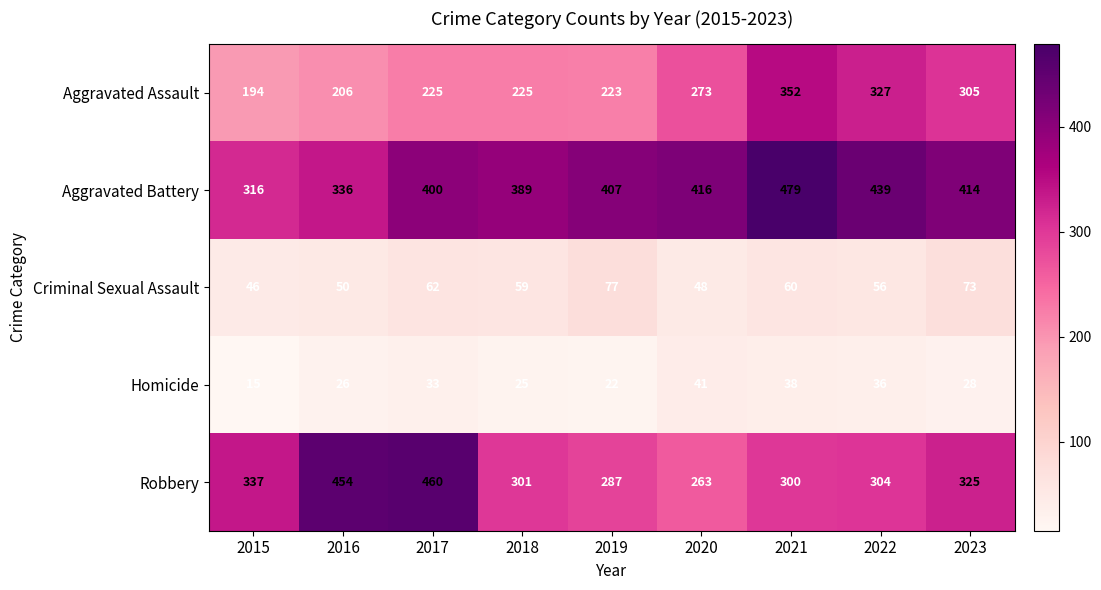

What is the total value across all series at 2015?

908